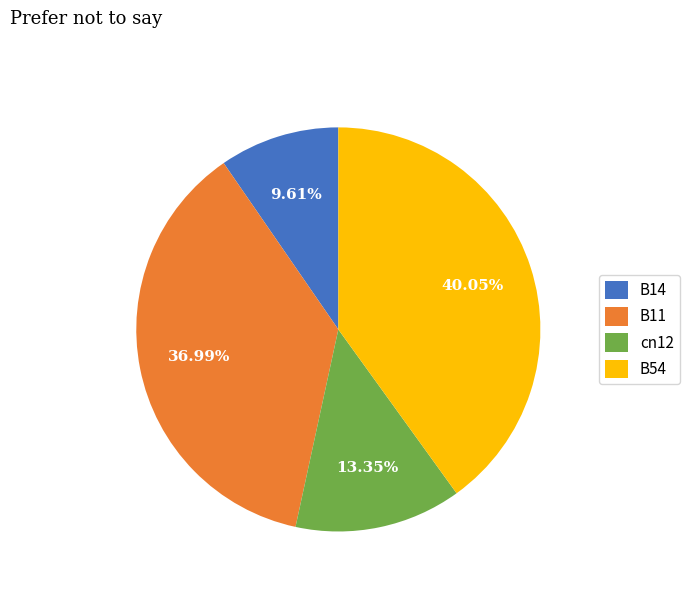

Rank the categories by value from highest to lowest.

B54, B11, cn12, B14